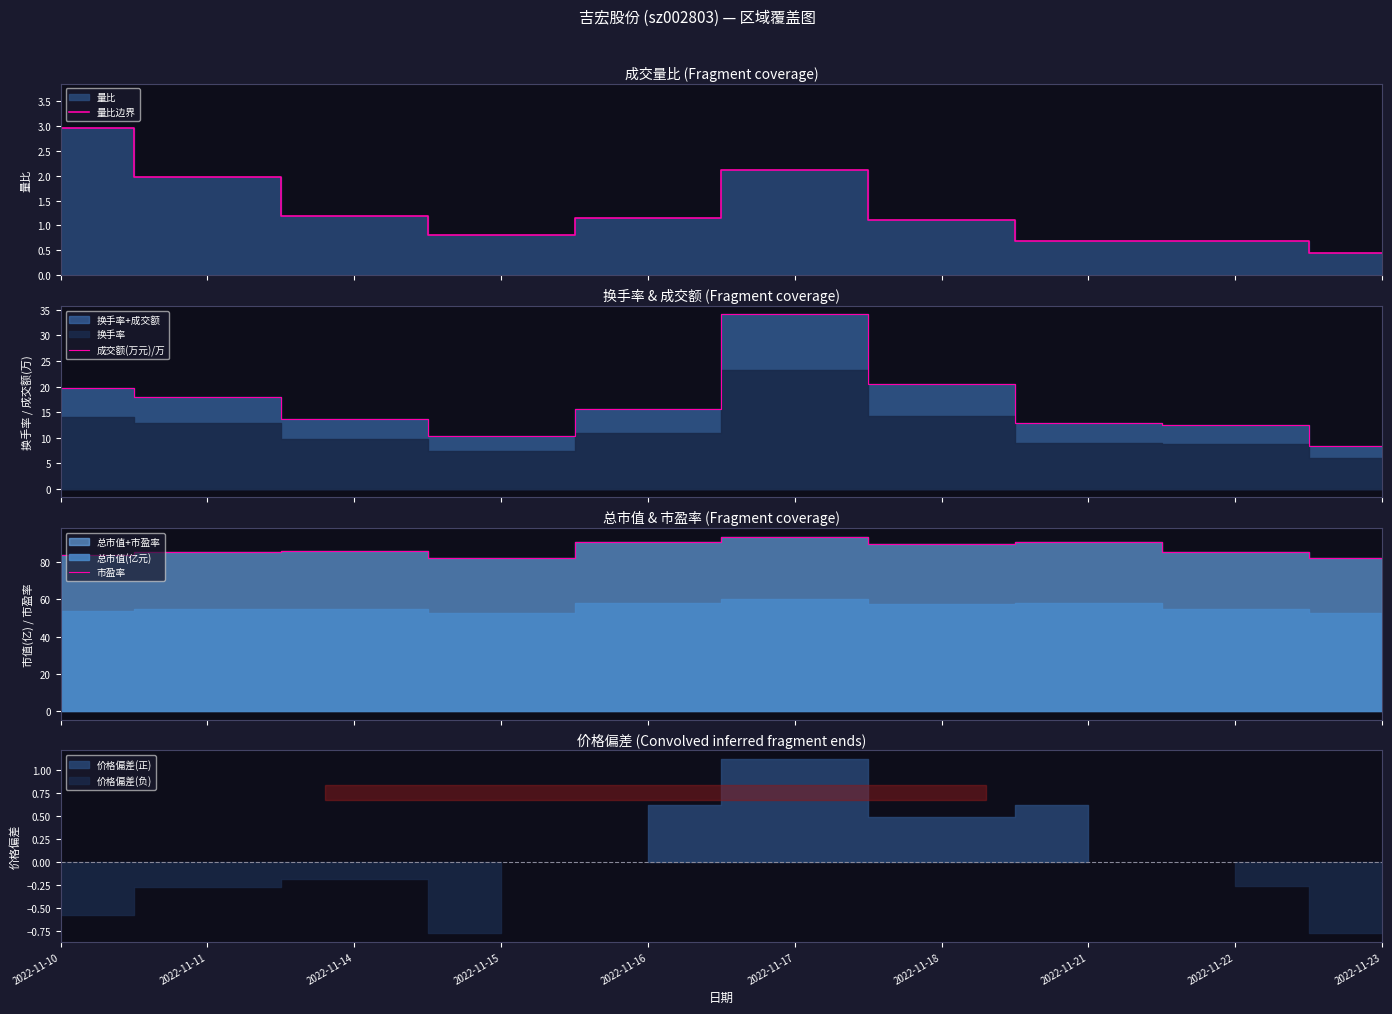

True or false: 成交额(万元)/万 and 市盈率 cross at least once.

False